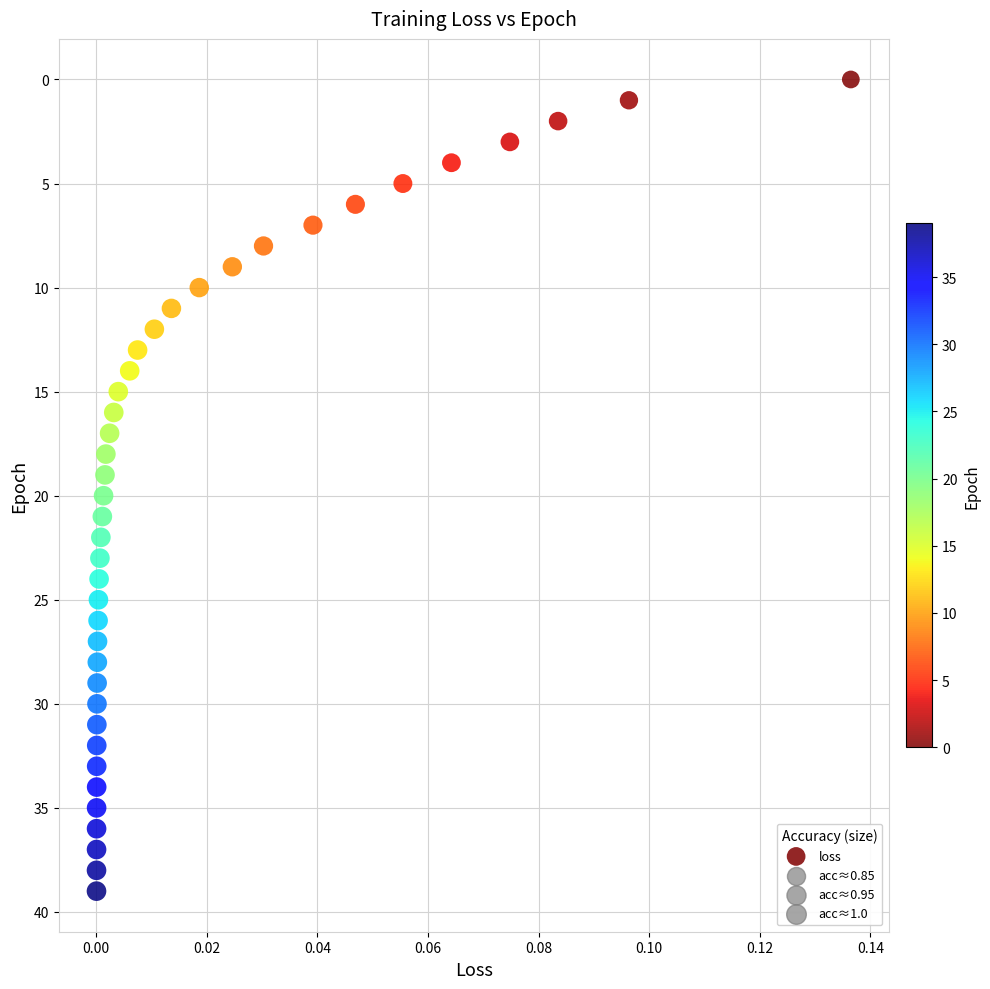

What is the range of Y values (max minus min)?

39